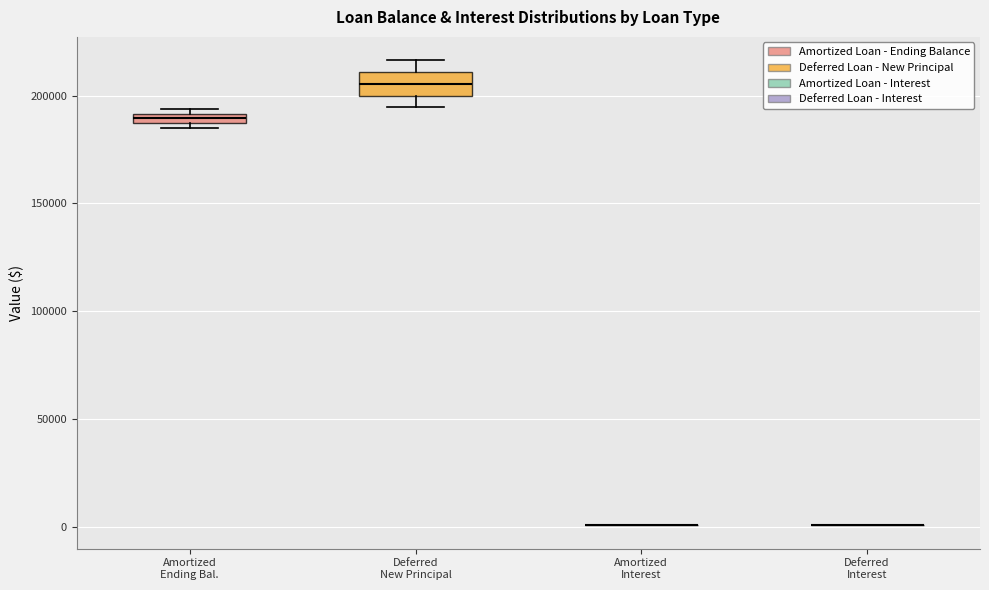

Which box is the tallest, from its lower edge to its upper edge?

Deferred New Principal